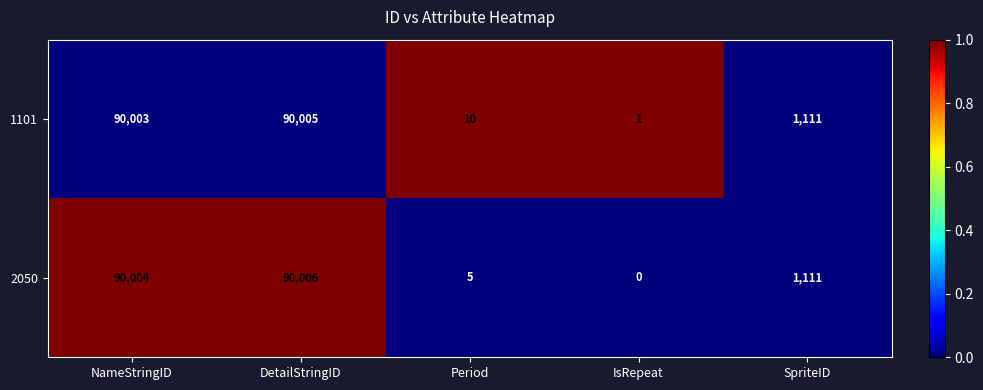

What is the average value of the 2050 series?

36225